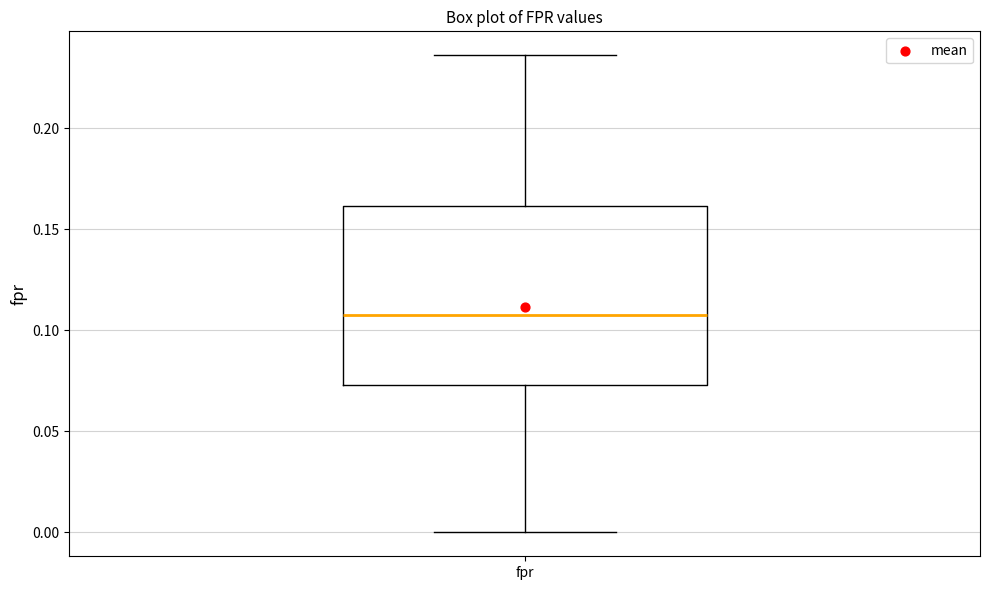

Where does the median line of the box for fpr sit on the y-axis? The values are not printed on the chart, so give them approximately, as read against the axis.

0.110